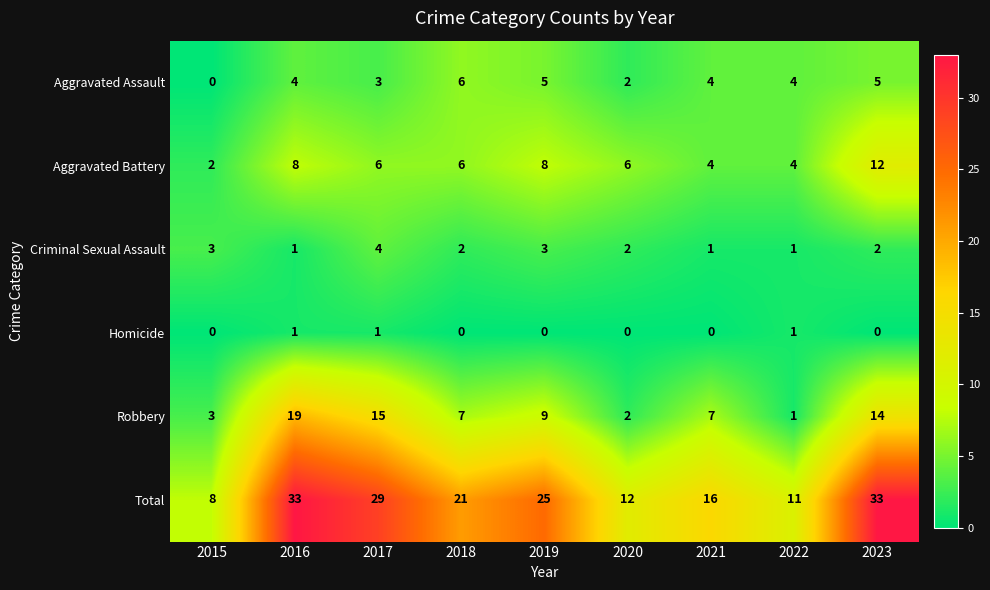

How many categories are shown in the chart?

9